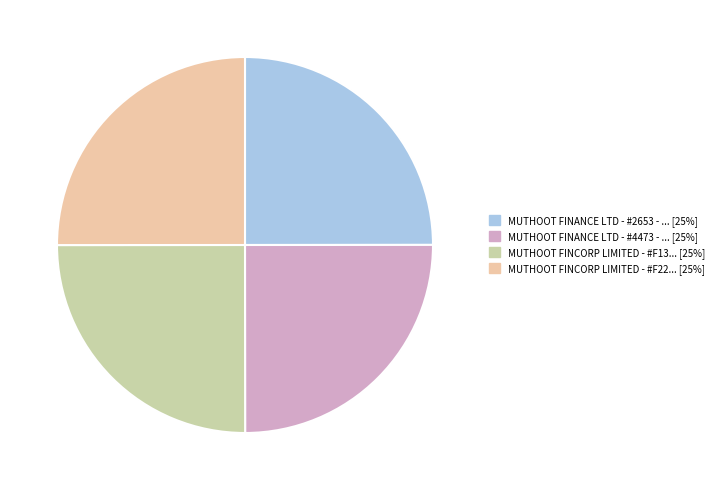

Is there a majority slice in this chart?

No